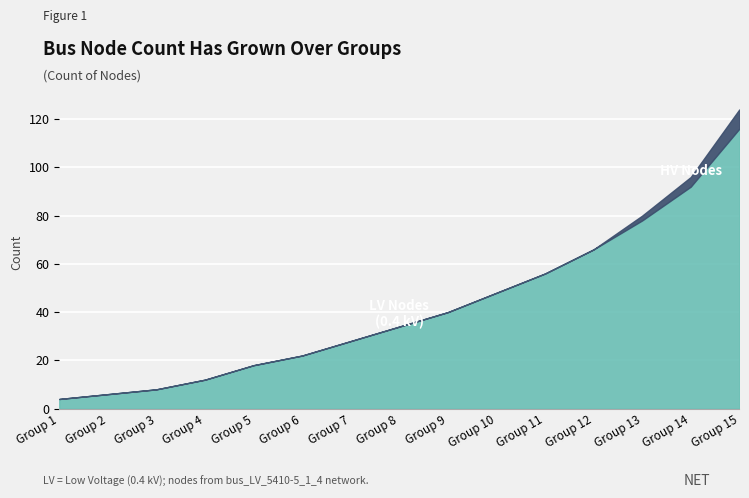

How many lines are shown in the chart?

2